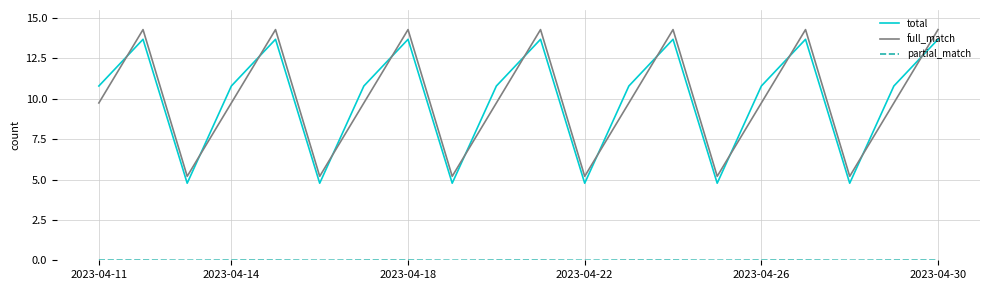

What is the minimum value for total?

4.8